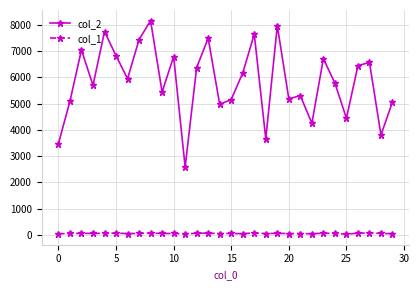

Rank the series by their maximum value, from lowest to highest.

col_1, col_2